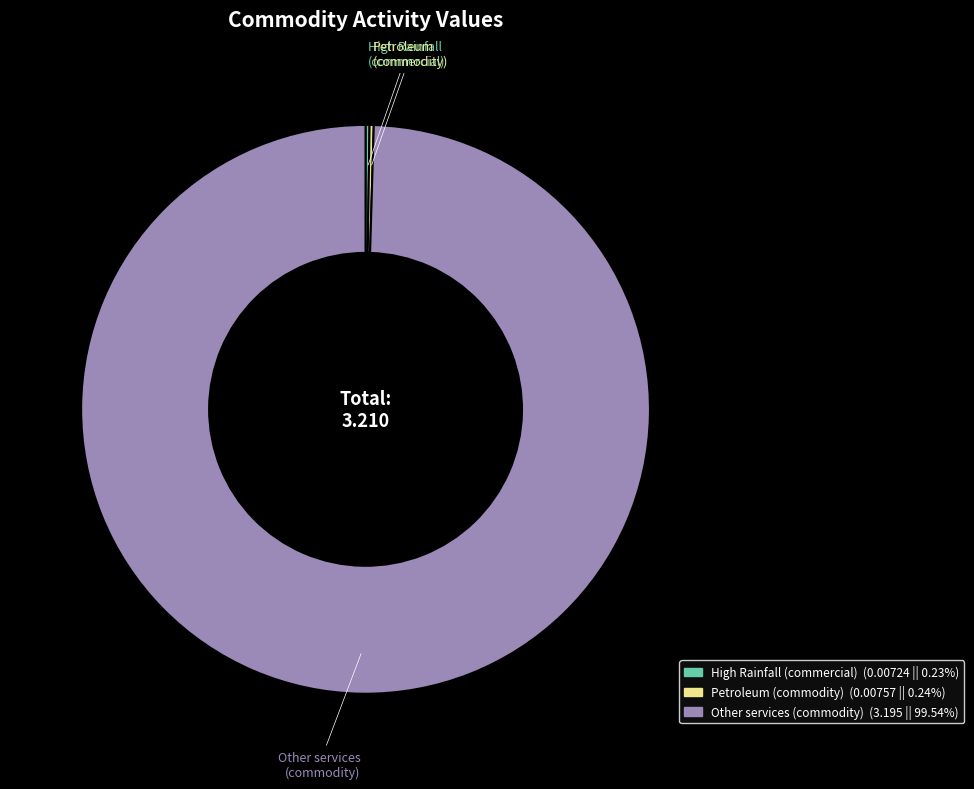

Does any single category account for the majority?

Yes